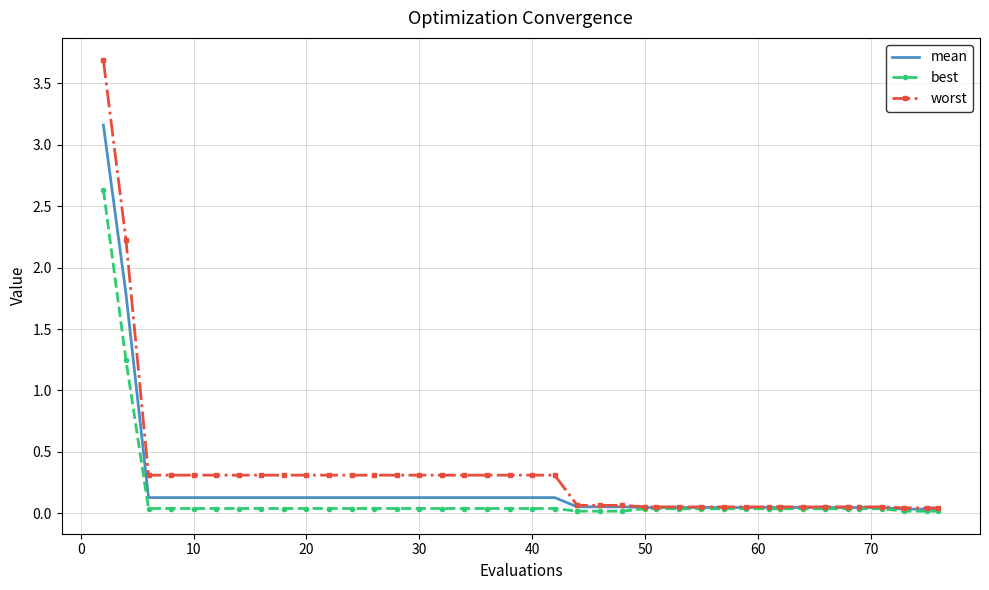

What is the greatest value displayed?

3.7